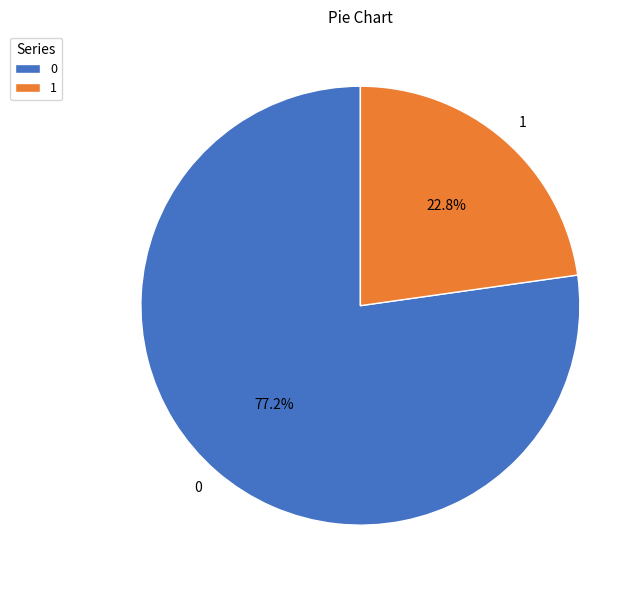

To the nearest percent, what percentage of the pie is 1?

23%